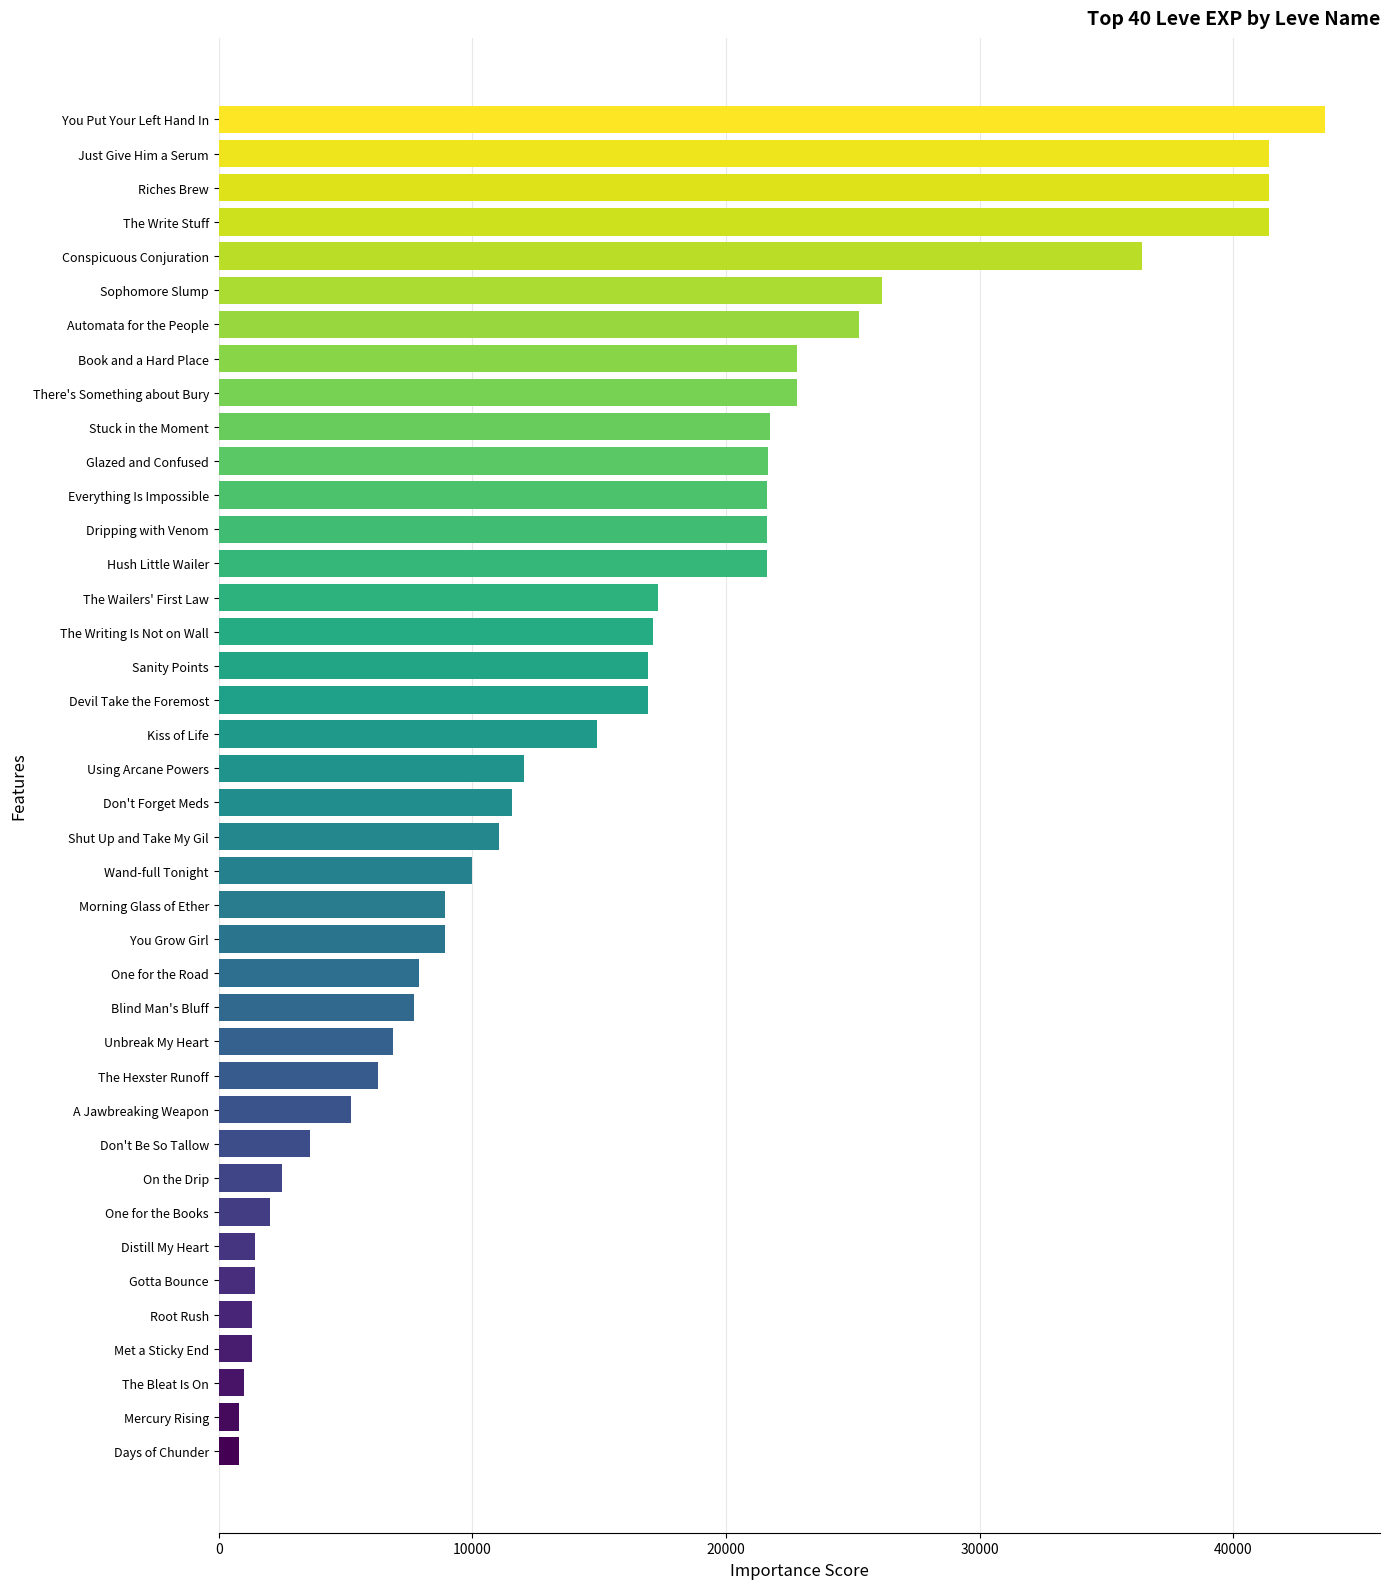

Approximately how many times larger is the value at You Grow Girl compared to A Jawbreaking Weapon?

1.7